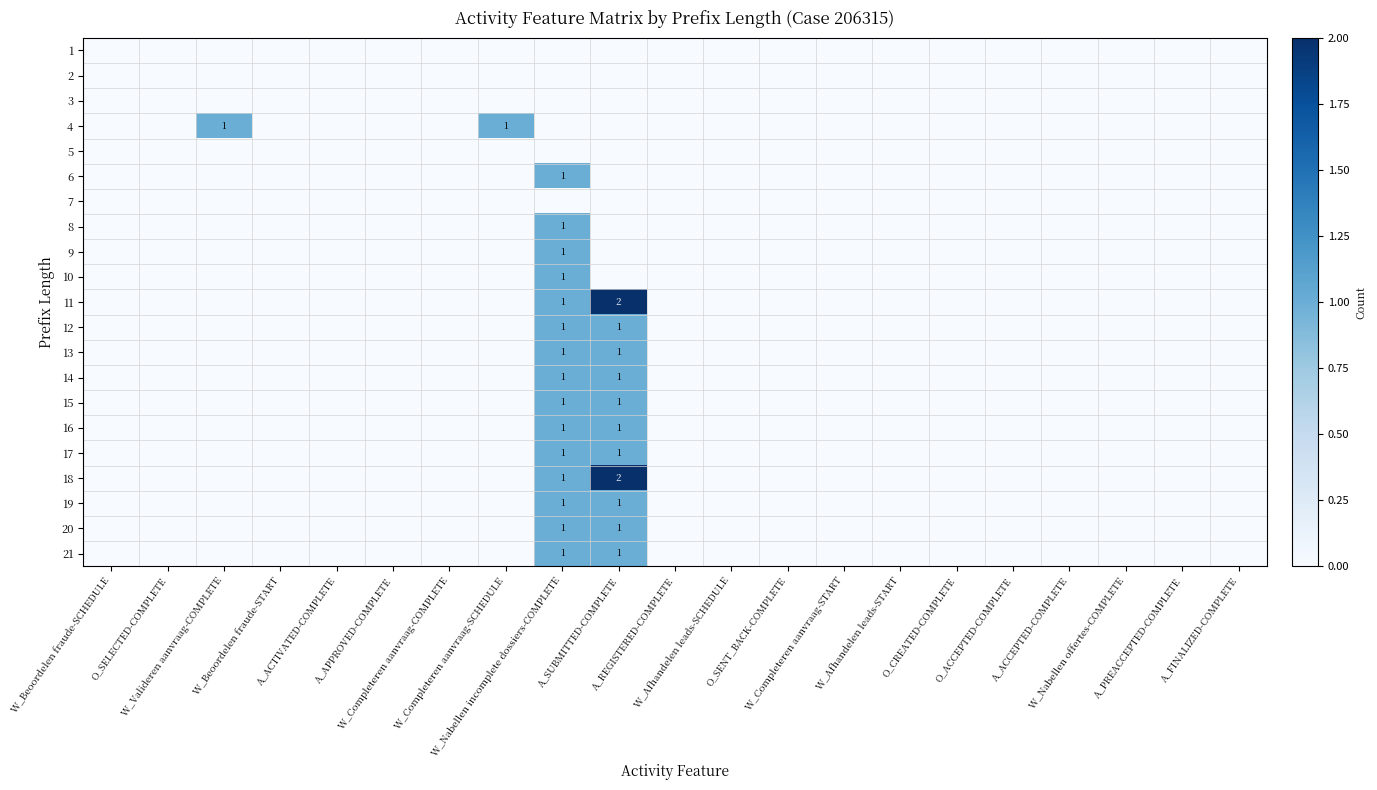

Is the value of 2 at W_Afhandelen leads-START greater than the value of 8 at W_Valideren aanvraag-COMPLETE?

No